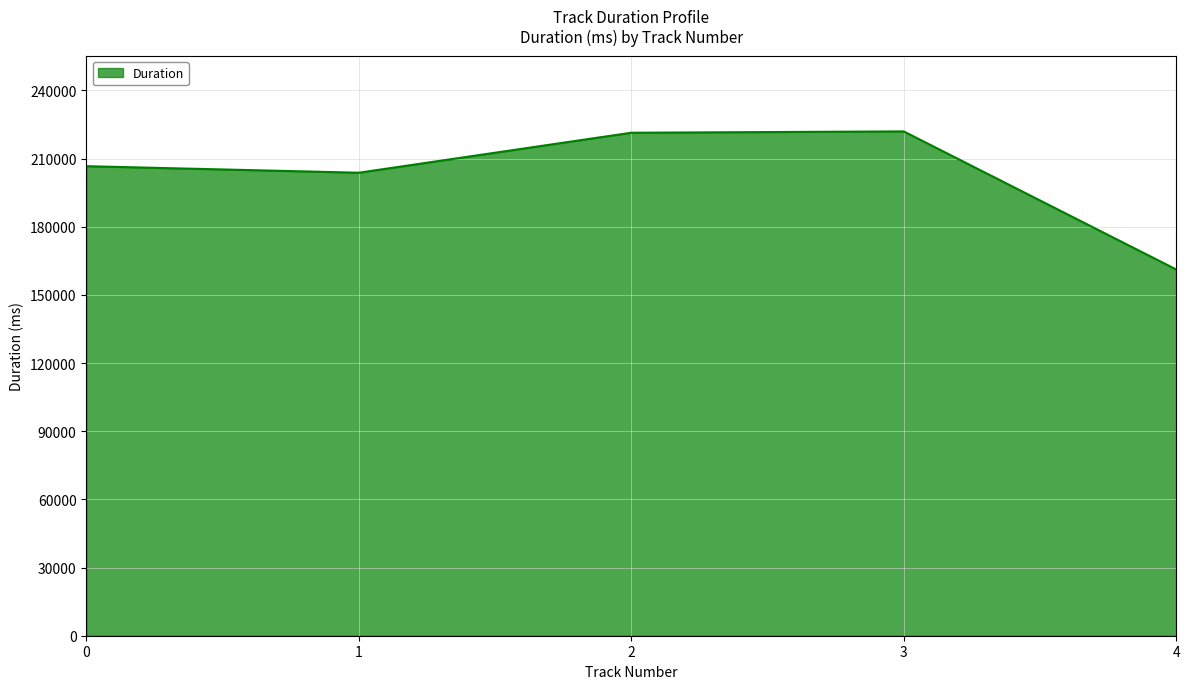

What is the smallest value displayed?

161190